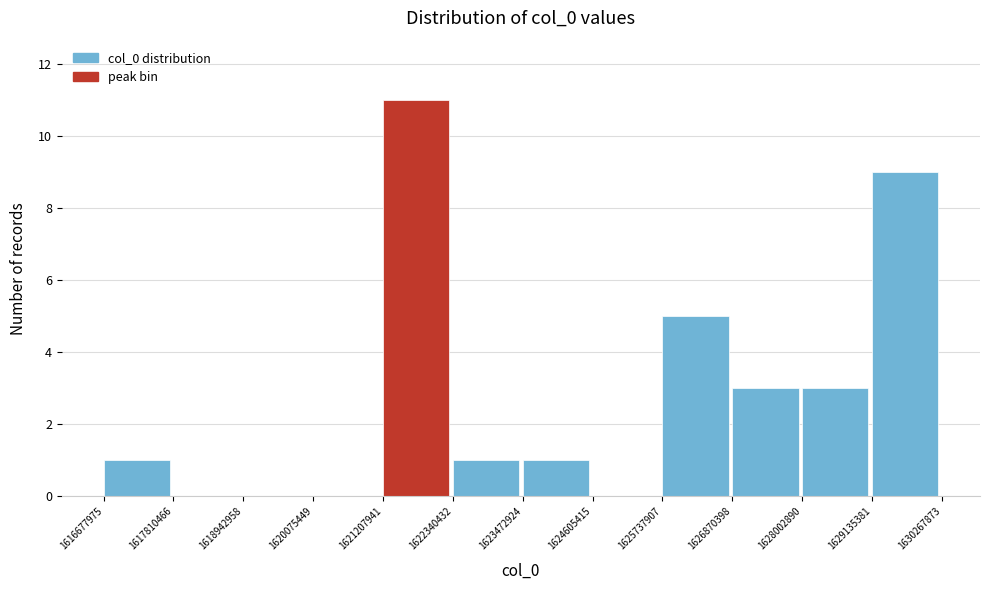

Reading left to right, list every bar in this chart as the range it spans on the x-axis followed by its height. The values are not printed on the chart, so give them approximately, as read against the axis.

1616677975 to 1617810466: 1
1617810466 to 1618942958: 0
1618942958 to 1620075449: 0
1620075449 to 1621207941: 0
1621207941 to 1622340432: 11
1622340432 to 1623472924: 1
1623472924 to 1624605415: 1
1624605415 to 1625737907: 0
1625737907 to 1626870398: 5
1626870398 to 1628002890: 3
1628002890 to 1629135381: 3
1629135381 to 1630267873: 9